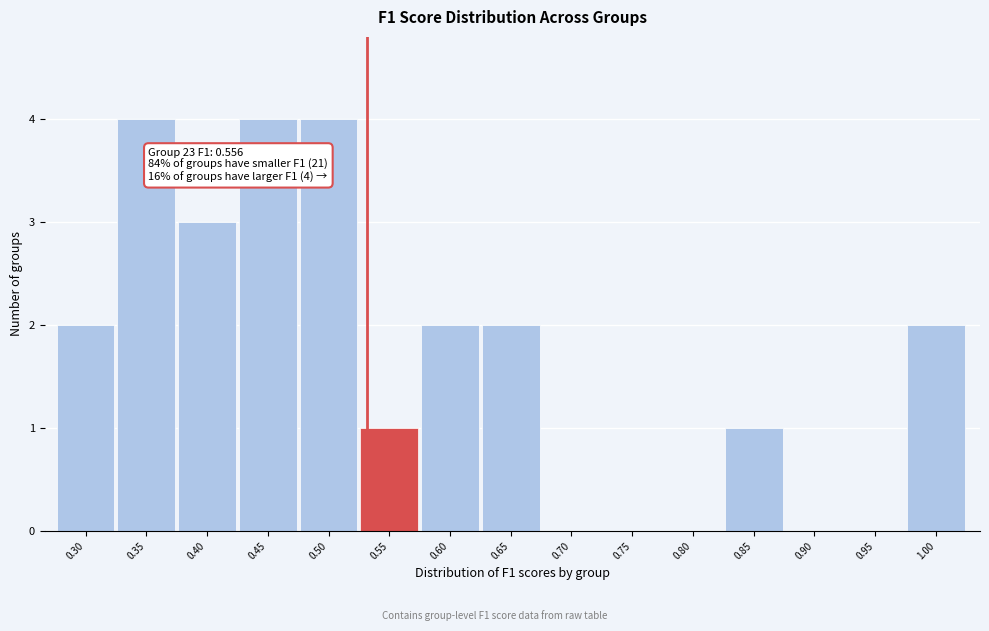

Reading left to right, what are all the values shown in this chart?

0.30=2	0.35=4	0.40=3	0.45=4	0.50=4	0.55=1	0.60=2	0.65=2	0.70=0	0.75=0	0.80=0	0.85=1	0.90=0	0.95=0	1.00=2